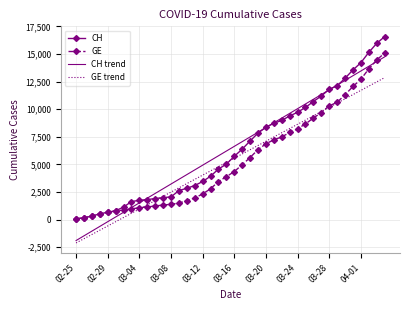

How many distinct data groups are displayed?

4